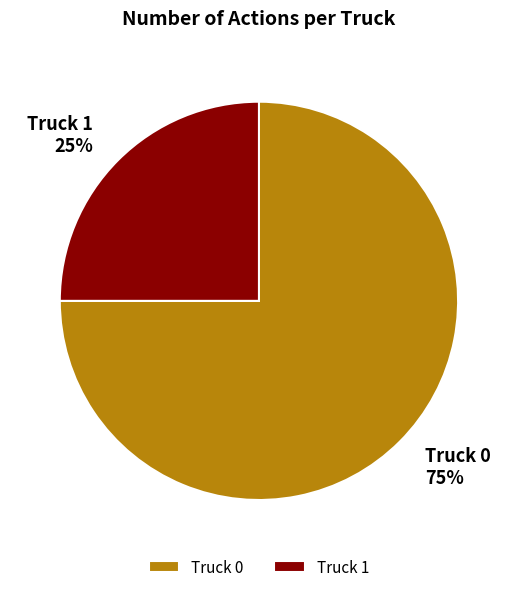

Is there any slice that represents more than half of the pie?

Yes